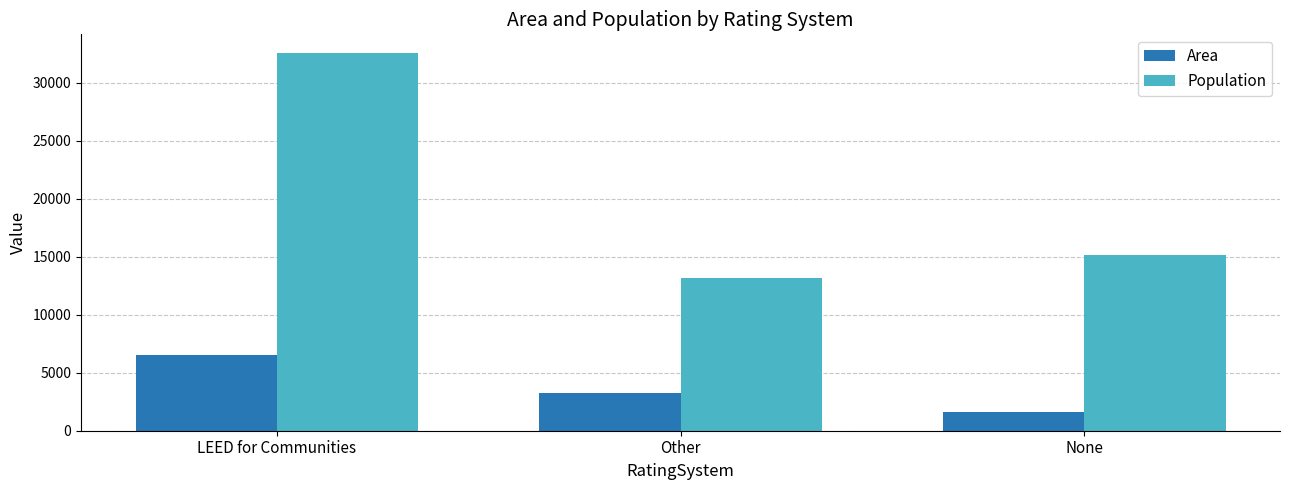

List the series in order of their peak value, highest first.

Population, Area